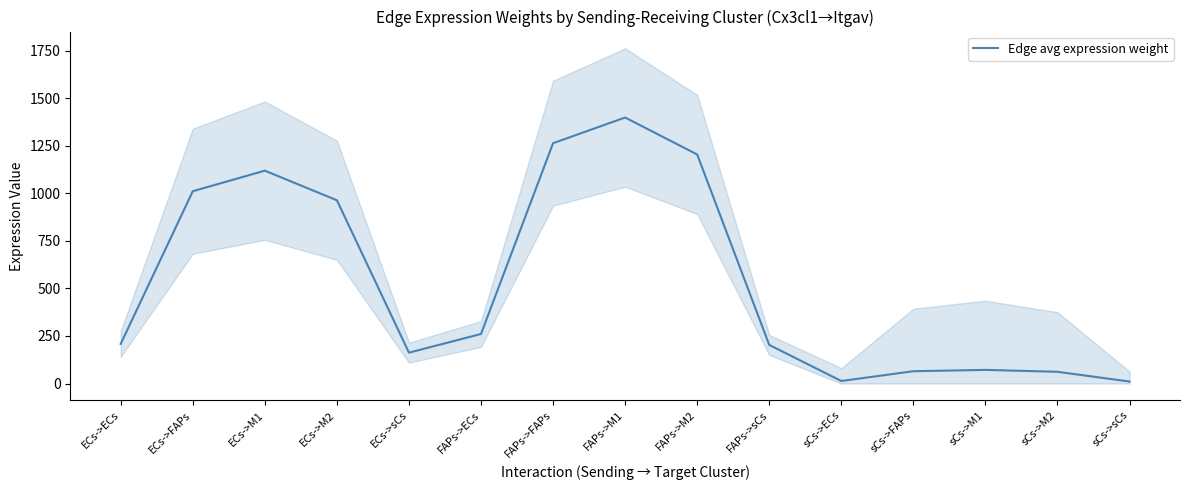

List the labels in order of value, largest first.

FAPs->M1, FAPs->FAPs, FAPs->M2, ECs->M1, ECs->FAPs, ECs->M2, FAPs->ECs, ECs->ECs, FAPs->sCs, ECs->sCs, sCs->M1, sCs->FAPs, sCs->M2, sCs->ECs, sCs->sCs